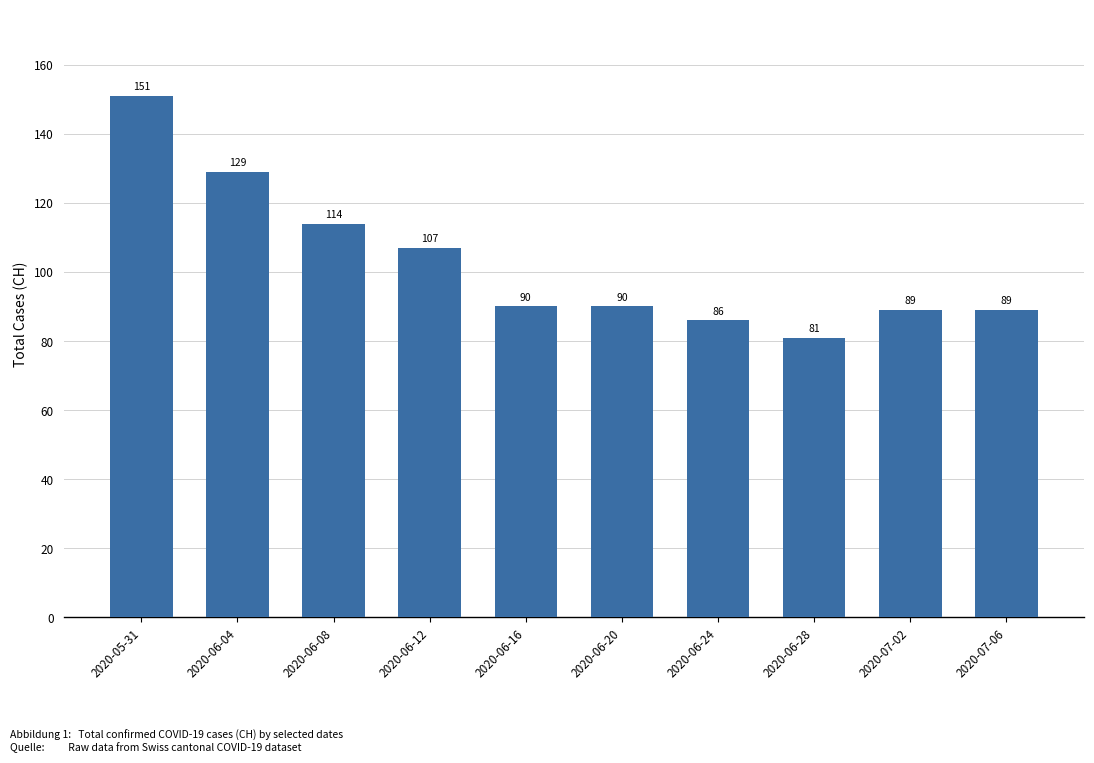

How many values are below 90?

4